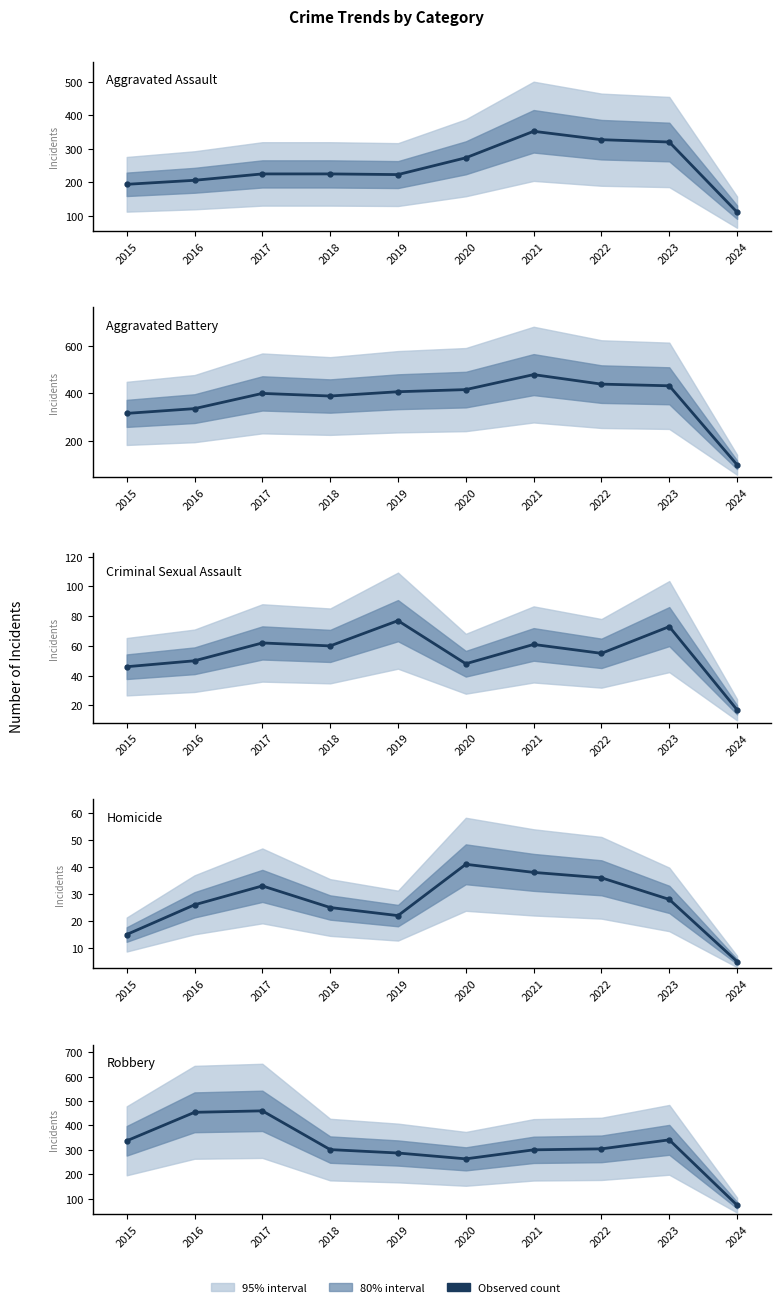

What is the approximate value of Criminal Sexual Assault at 2024, to the nearest 5?

15